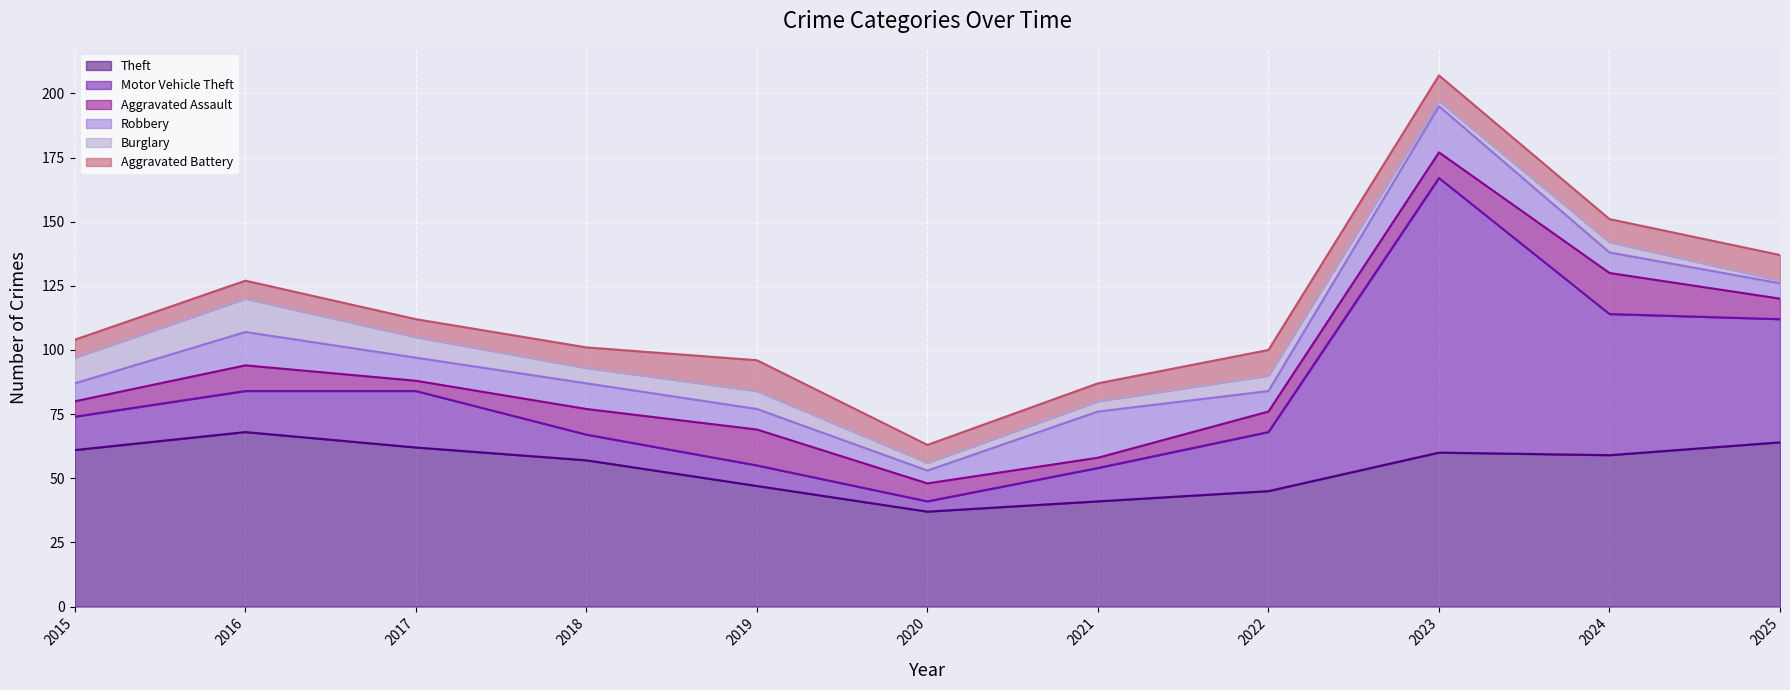

True or false: Burglary and Robbery intersect in this chart.

False